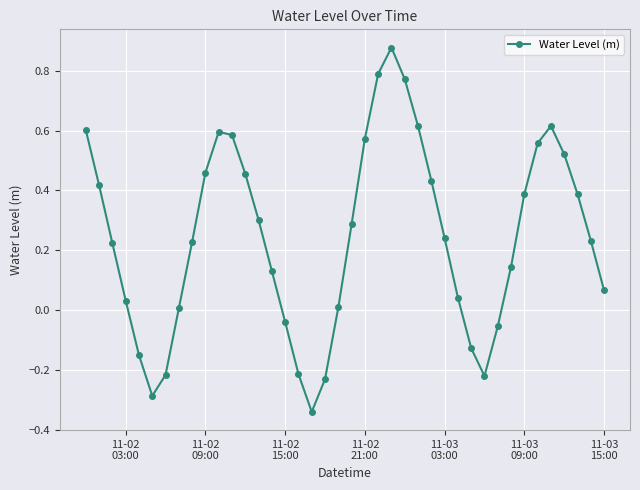

What is the sum of all values?

9.7